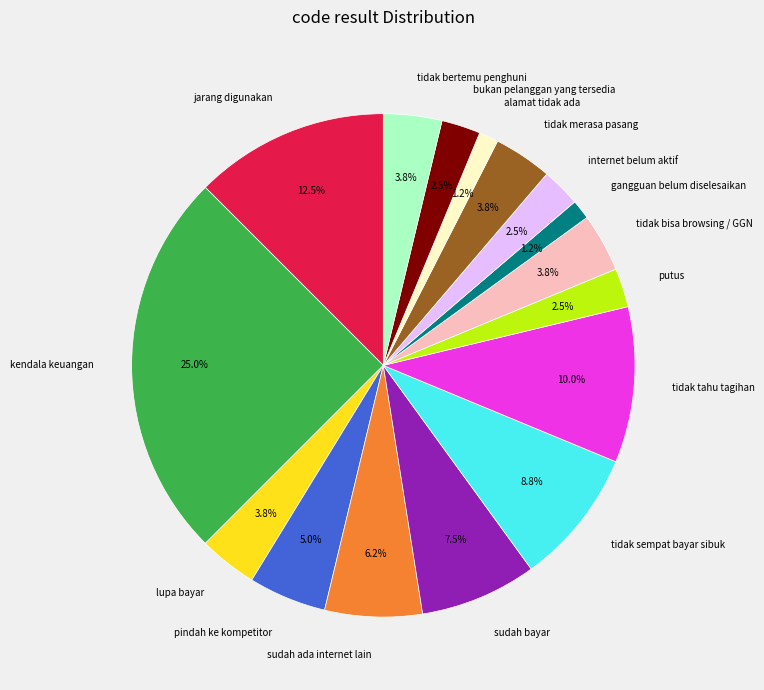

Count the number of slices in the pie.

16